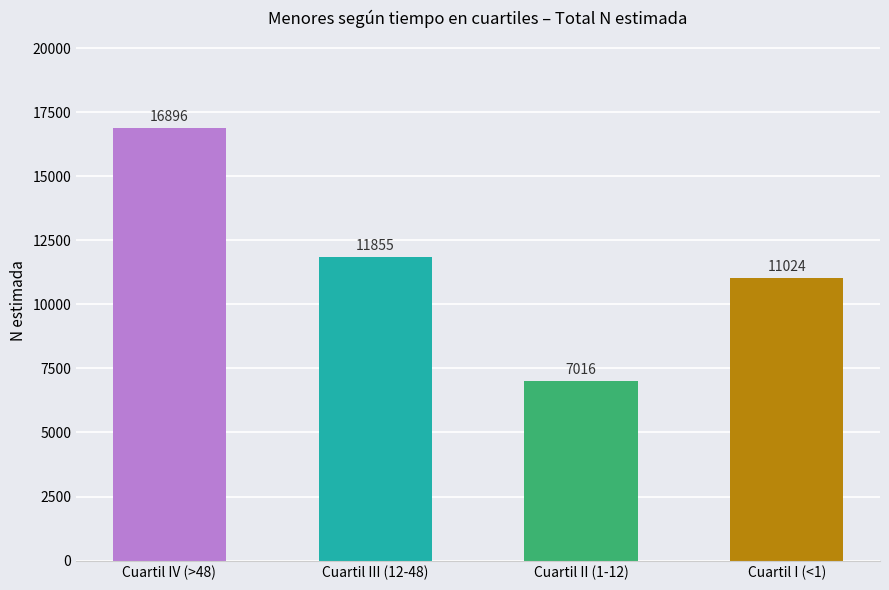

What is the average value?

11698